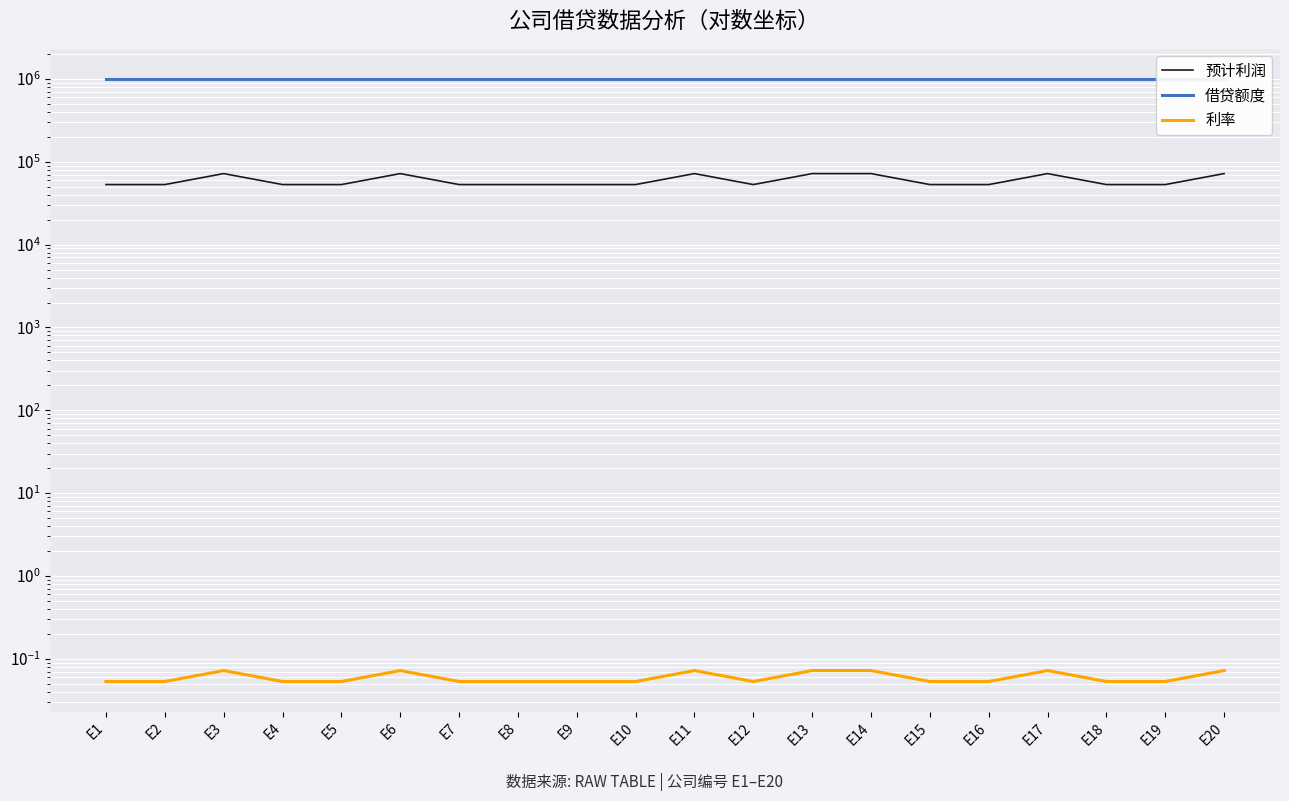

True or false: 预计利润 and 利率 cross at least once.

False